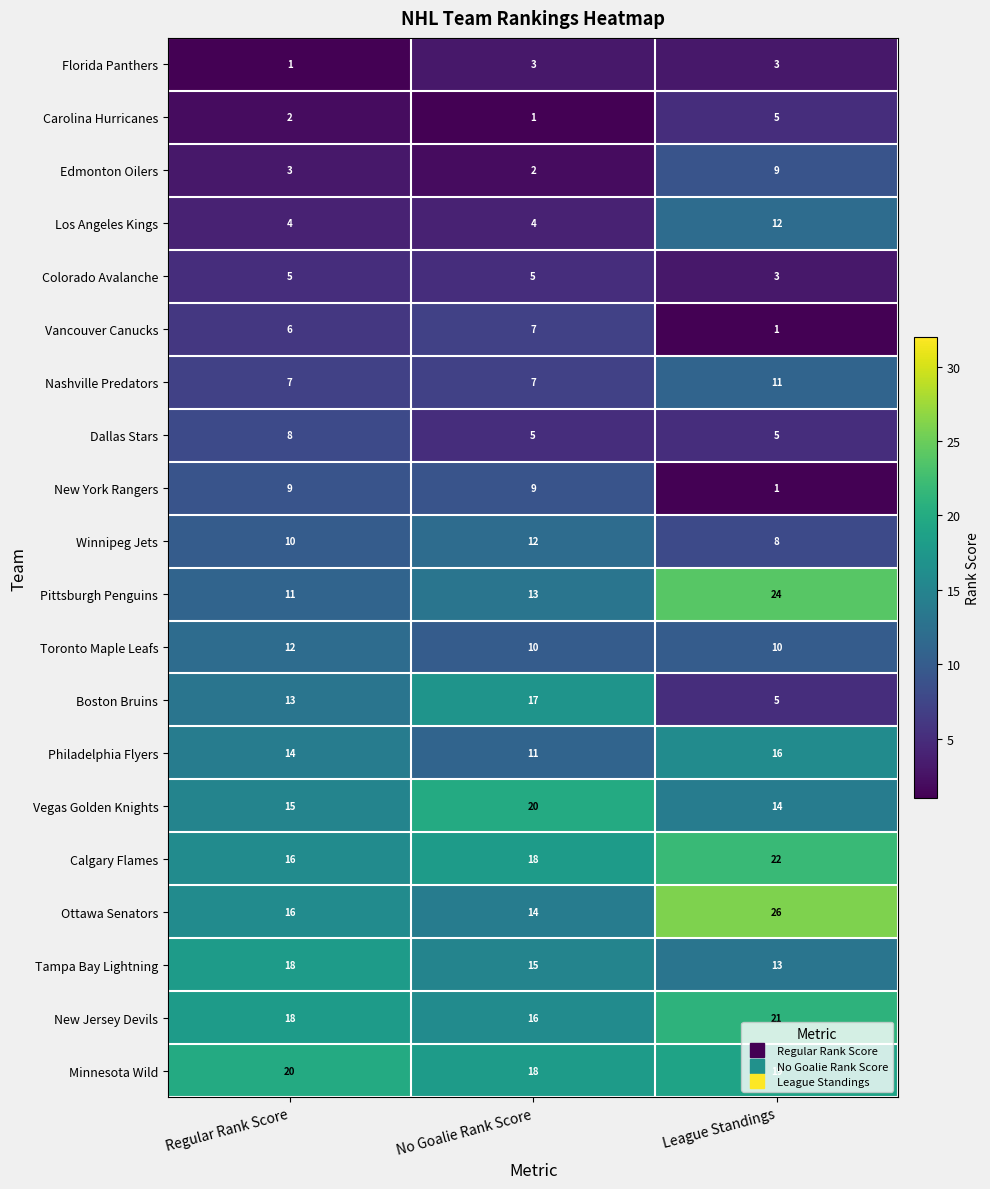

Where is Florida Panthers nearest to the value 2?

Regular Rank Score